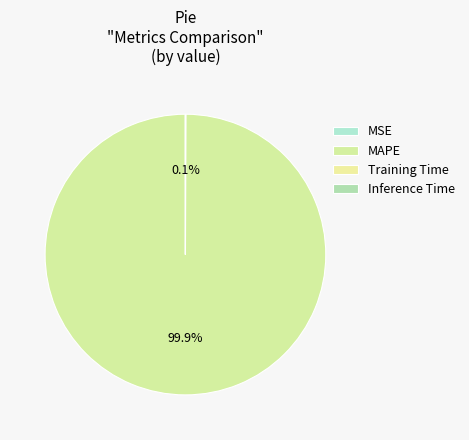

Is MAPE the majority of the pie?

Yes